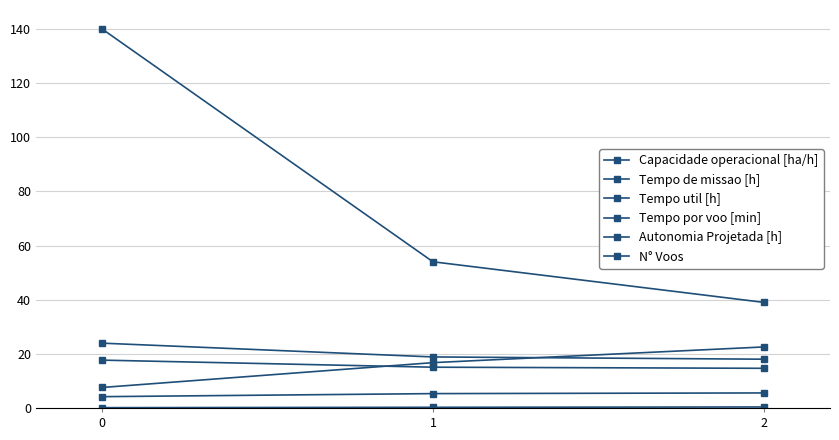

Which has a higher value, 0 or 1?

1